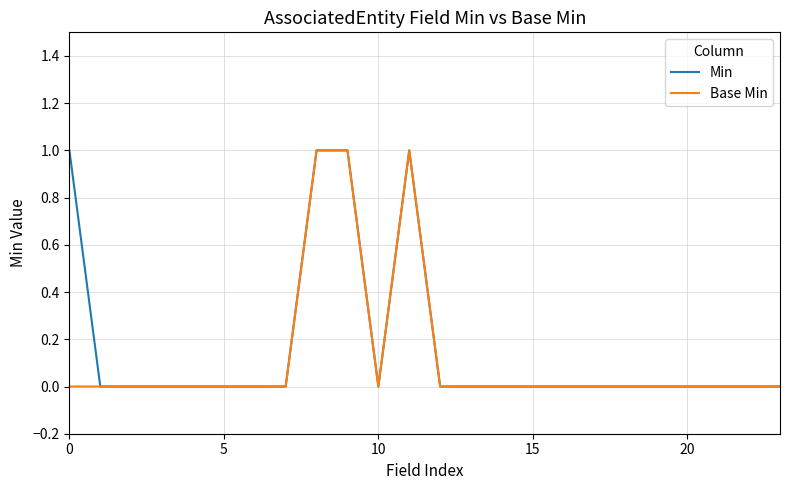

The Base Min series shows 0 at 5. True or false?

True